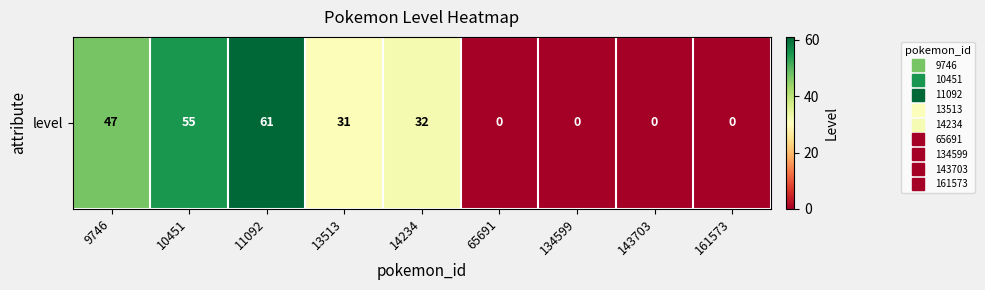

What is the difference between the maximum and second lowest values?

61